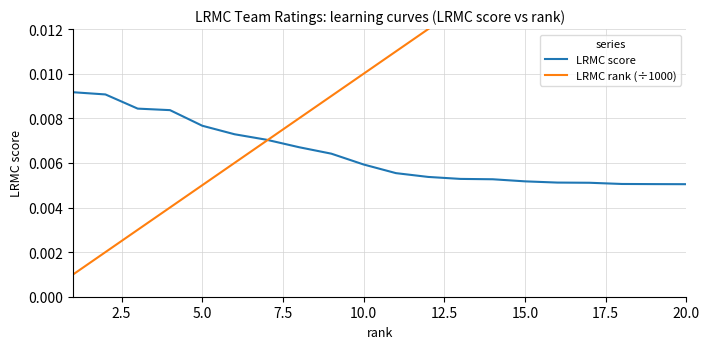

At how many categories does at least one series exceed 0?

20